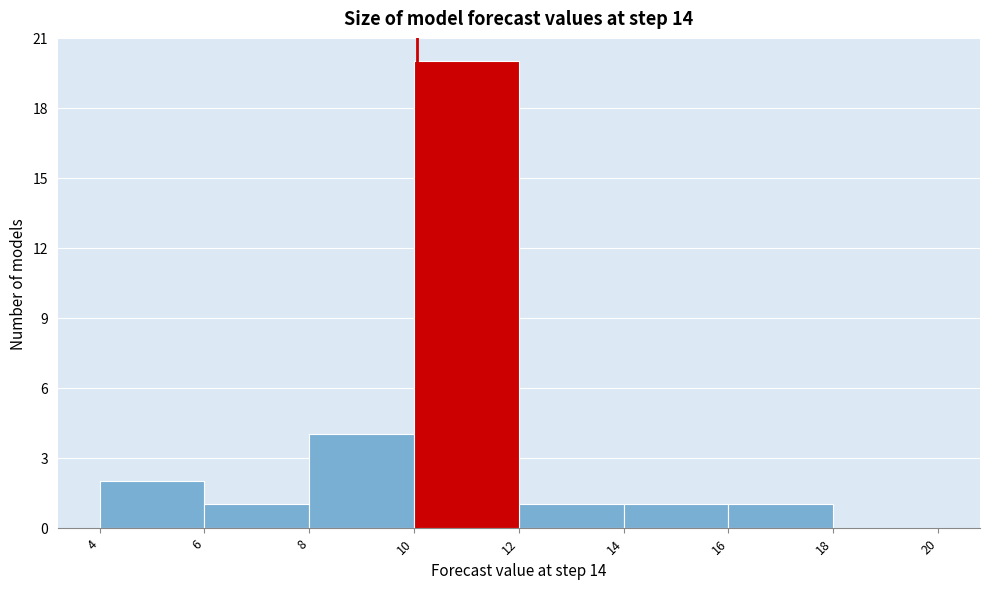

Reading left to right, list every bar in this chart as the range it spans on the x-axis followed by its height. The values are not printed on the chart, so give them approximately, as read against the axis.

4 to 6: 2
6 to 8: 1
8 to 10: 4
10 to 12: 20
12 to 14: 1
14 to 16: 1
16 to 18: 1
18 to 20: 0